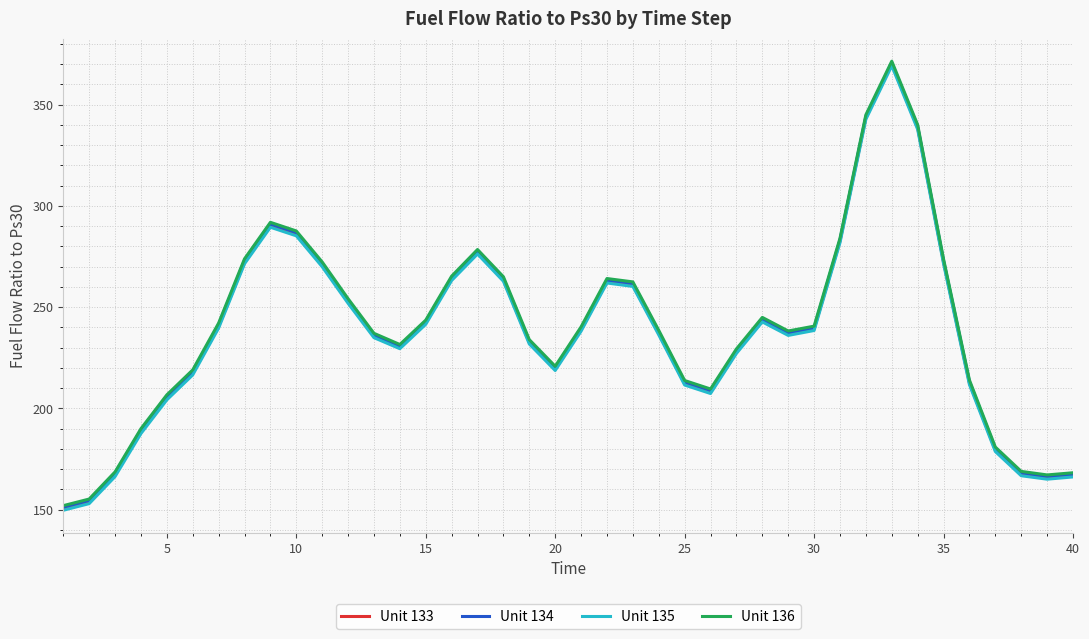

What is the smallest value displayed?

149.7